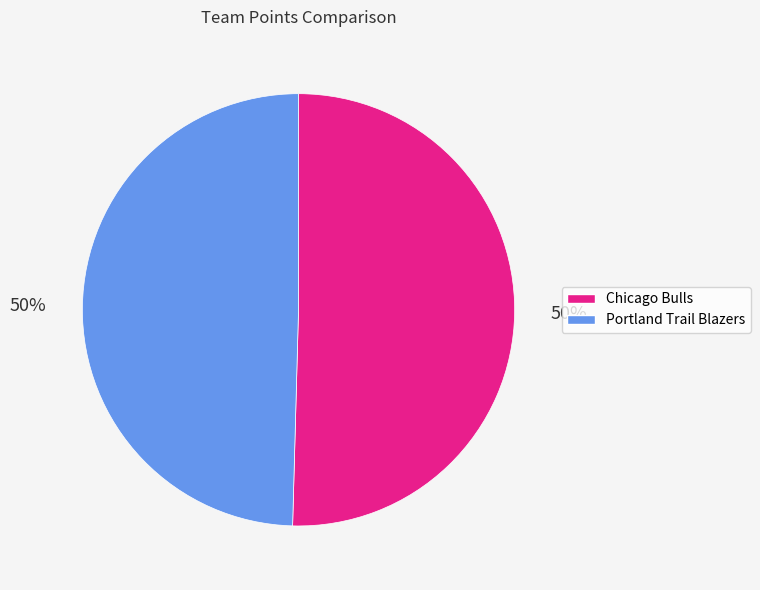

How many slices are in this pie chart?

2